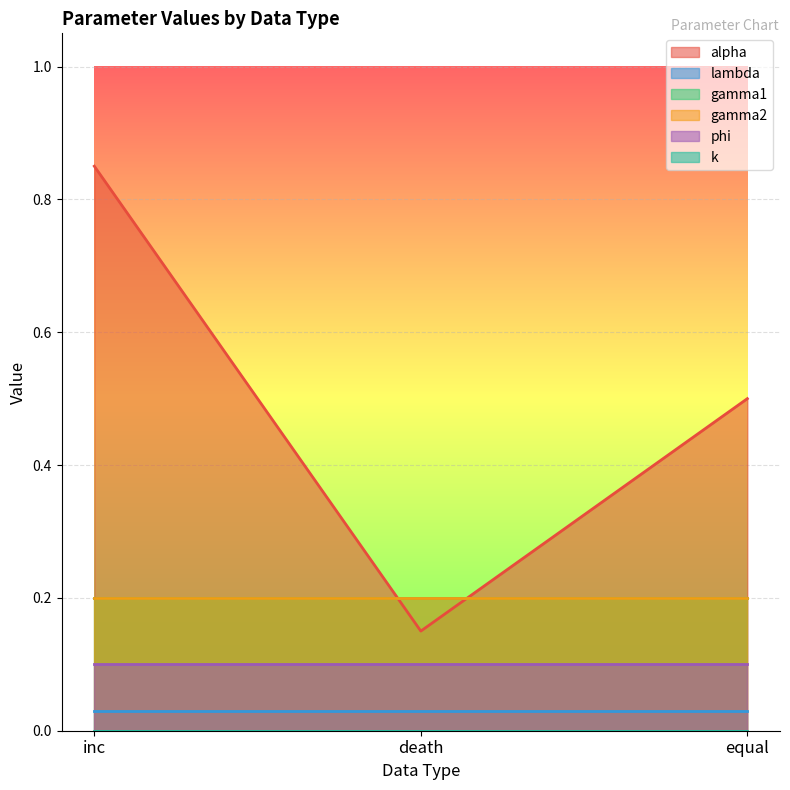

The phi series shows 0.0 at inc. True or false?

False